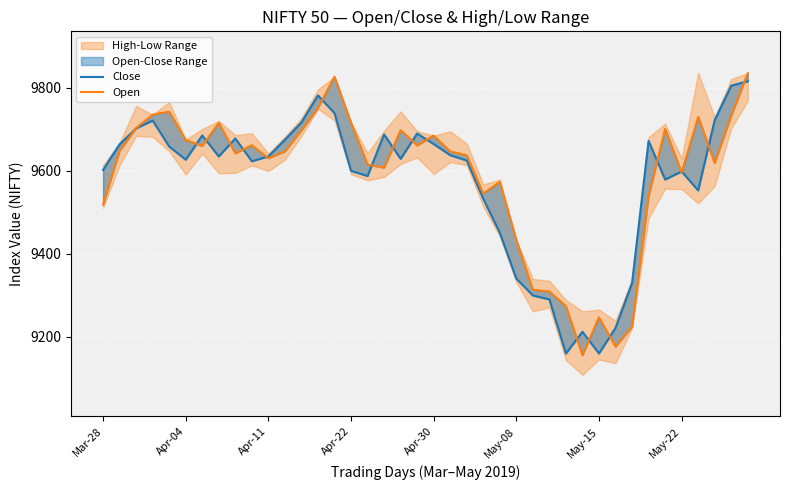

What is the average value of the Close series?

9575.0